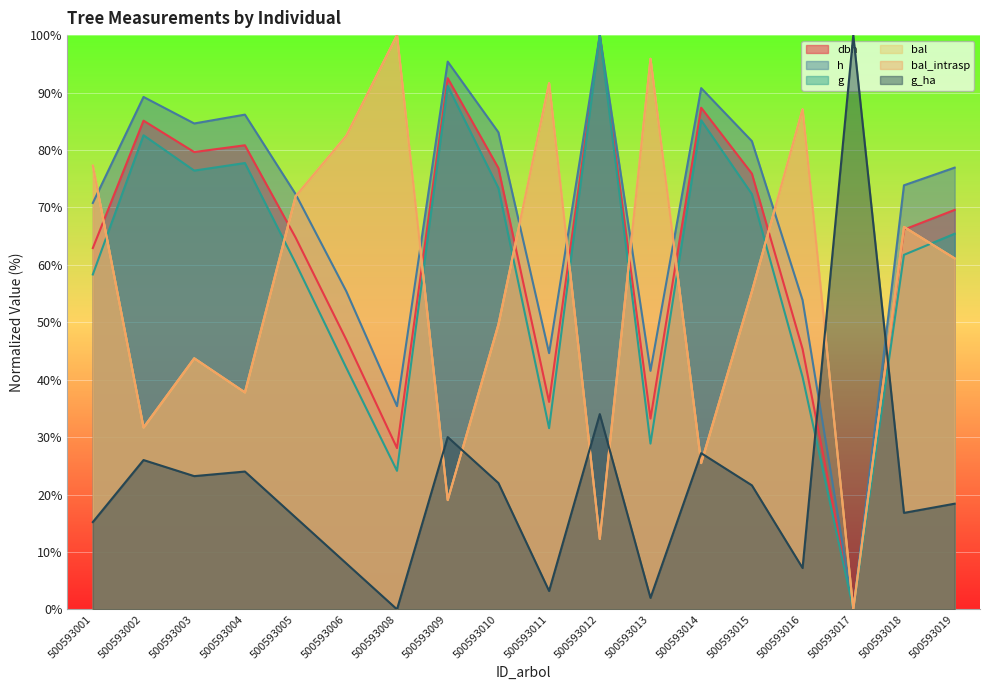

Does the chart display data point markers on the line(s)?

No